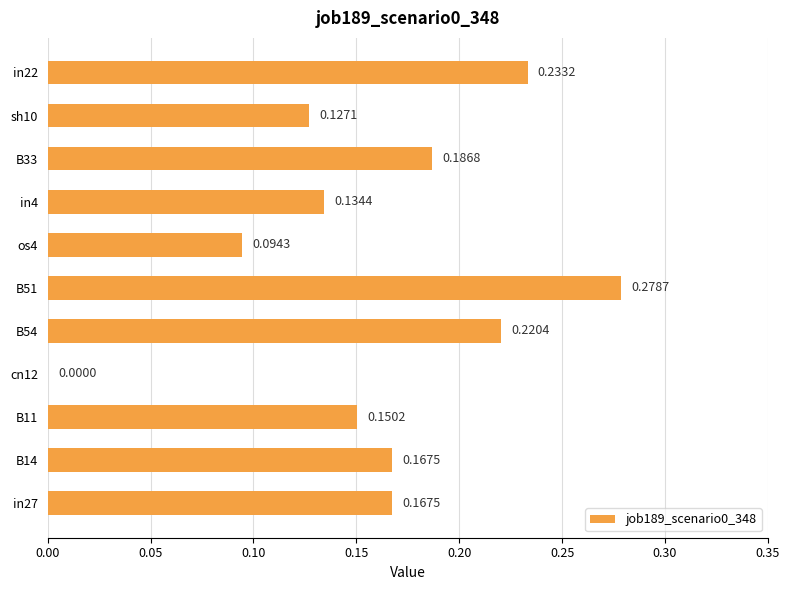

What is the sum of the values at B54 and B14?

0.4